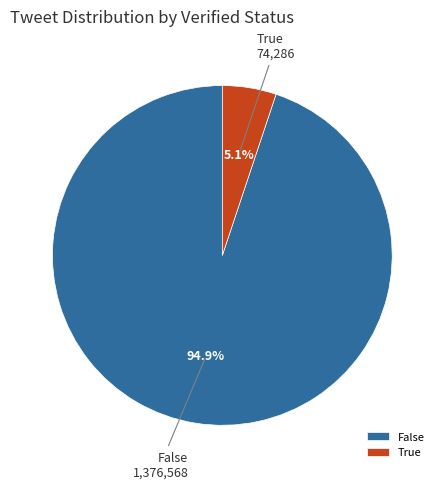

Which category has the biggest portion of the pie?

False